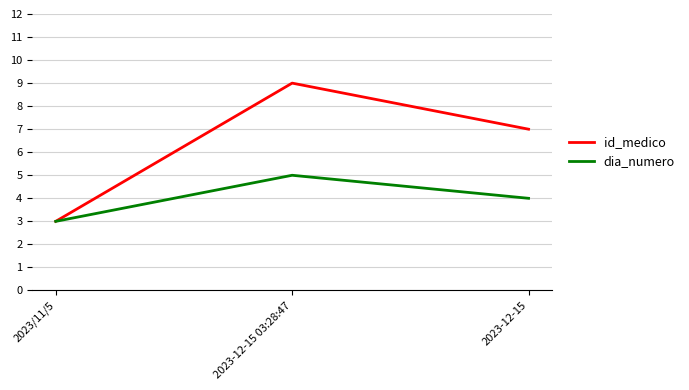

Count the number of categories in the chart.

3